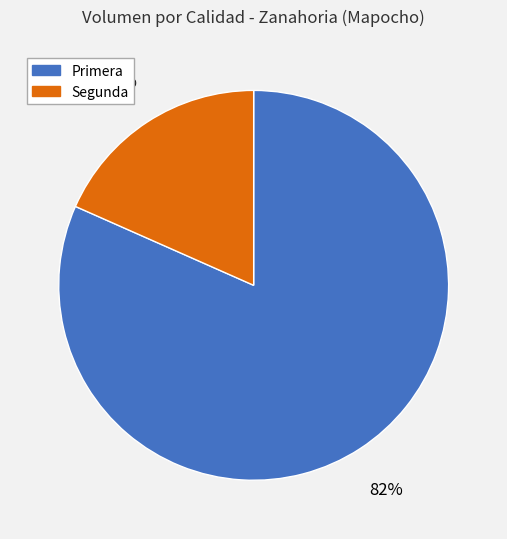

To the nearest percent, what is the combined percentage of Segunda and Primera?

100%